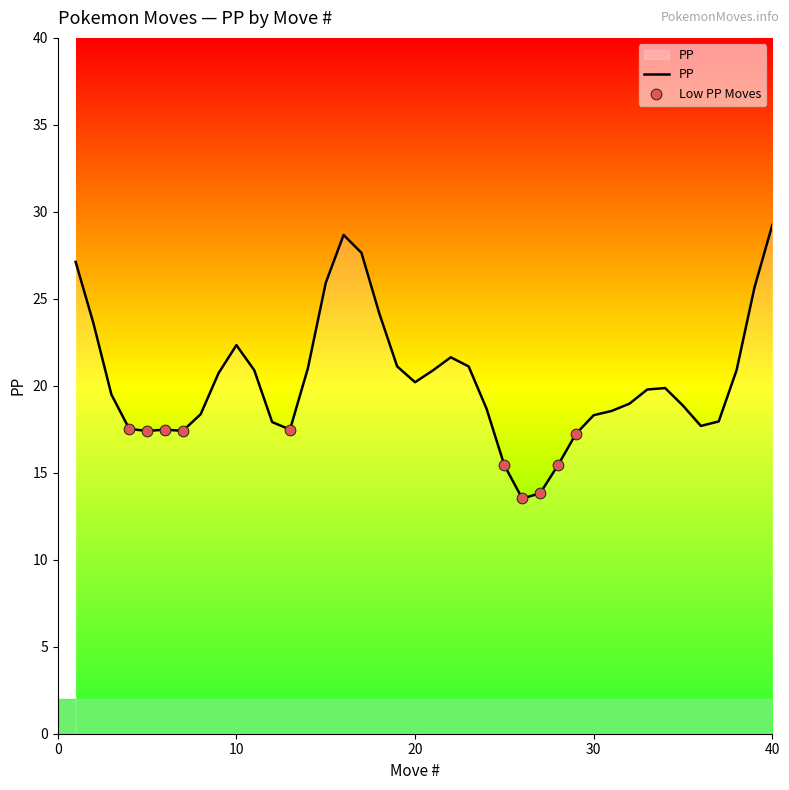

What is the difference between the maximum and minimum values?

15.7